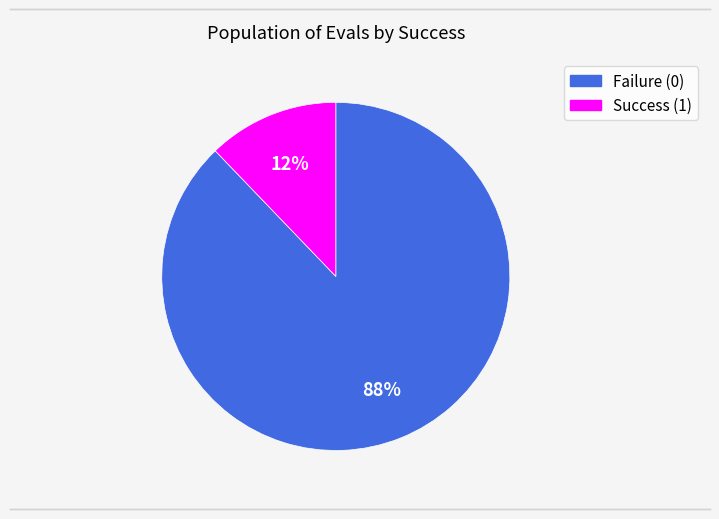

Is there any slice that represents more than half of the pie?

Yes